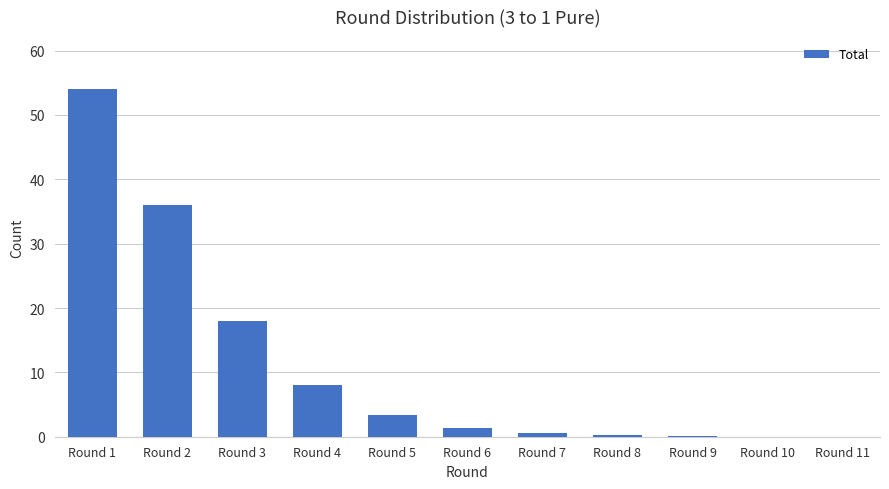

Is it true that the value at Round 1 is 54.0?

True